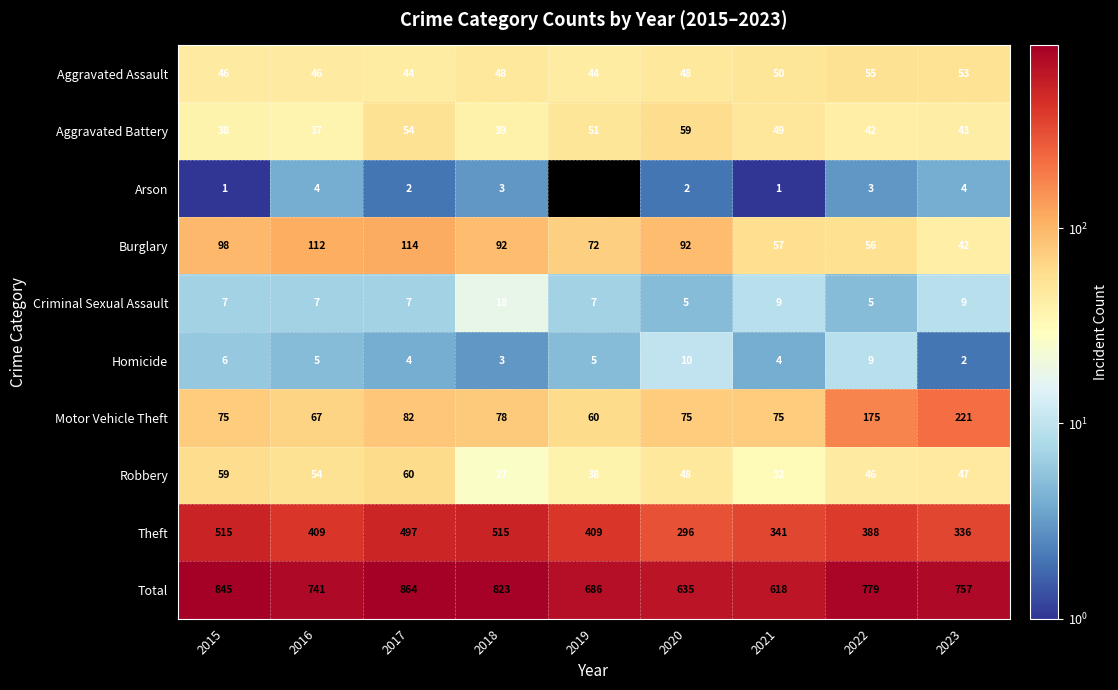

At which category does the chart reach its peak across all series?

2017